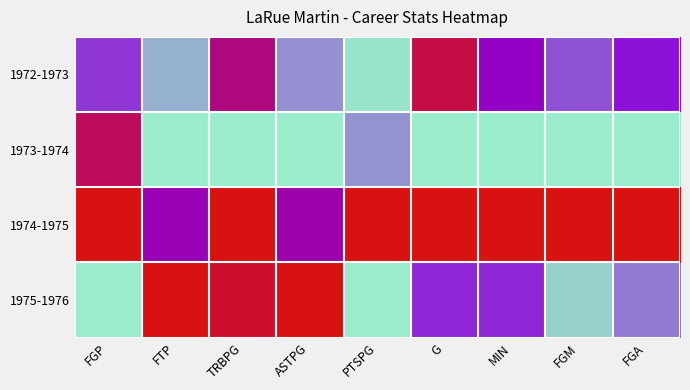

Reading right to left, what are all the values shown in this chart?

1972-1973: FGA=0.5	FGM=0.3	MIN=0.5	G=0.9	PTSPG=0.0	ASTPG=0.2	TRBPG=0.7	FTP=0.1	FGP=0.4
1973-1974: FGA=0.0	FGM=0.0	MIN=0.0	G=0.0	PTSPG=0.2	ASTPG=0.0	TRBPG=0.0	FTP=0.0	FGP=0.8
1974-1975: FGA=1.0	FGM=1.0	MIN=1.0	G=1.0	PTSPG=1.0	ASTPG=0.6	TRBPG=1.0	FTP=0.6	FGP=1.0
1975-1976: FGA=0.2	FGM=0.1	MIN=0.4	G=0.4	PTSPG=0.0	ASTPG=1.0	TRBPG=0.9	FTP=1.0	FGP=0.0